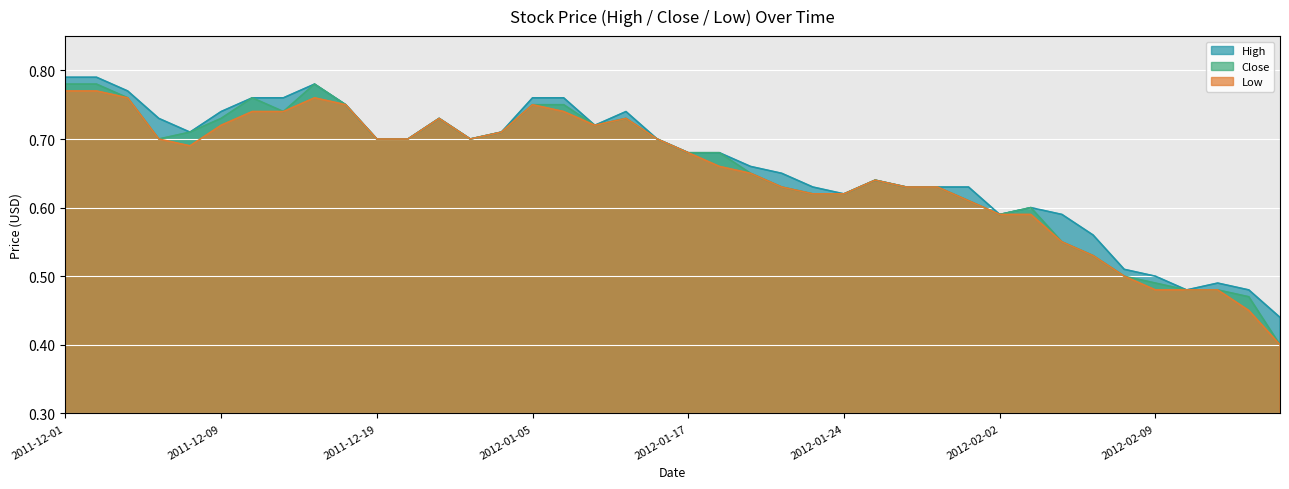

What is the label of the 3rd point from the right?

2012-02-13